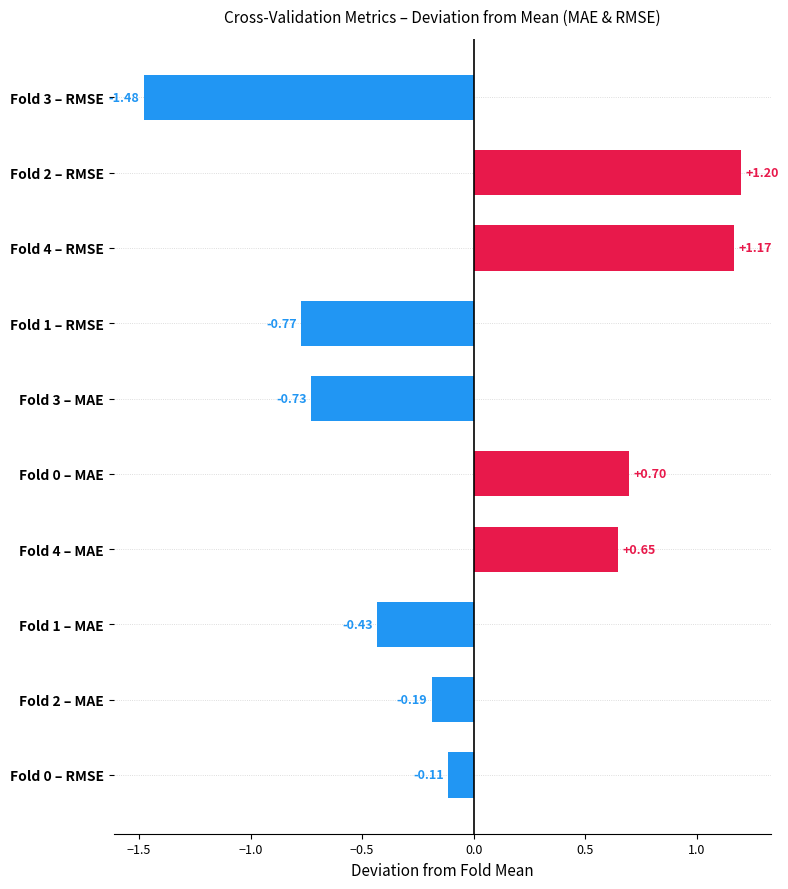

Does the chart contain stacked bars?

No